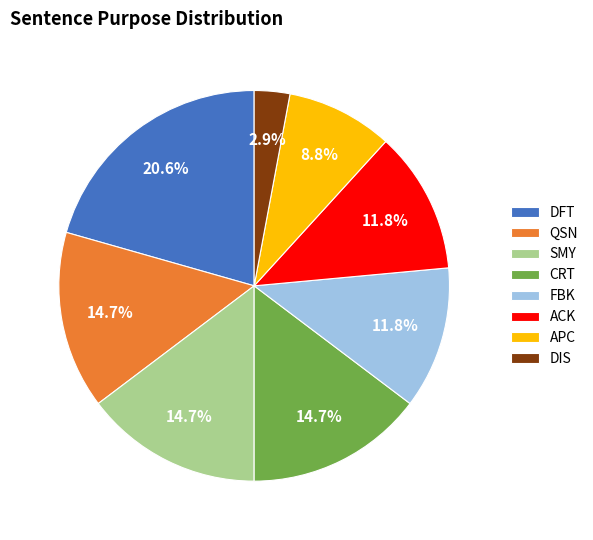

To the nearest percent, what is the difference between the largest and smallest slice percentages?

18%